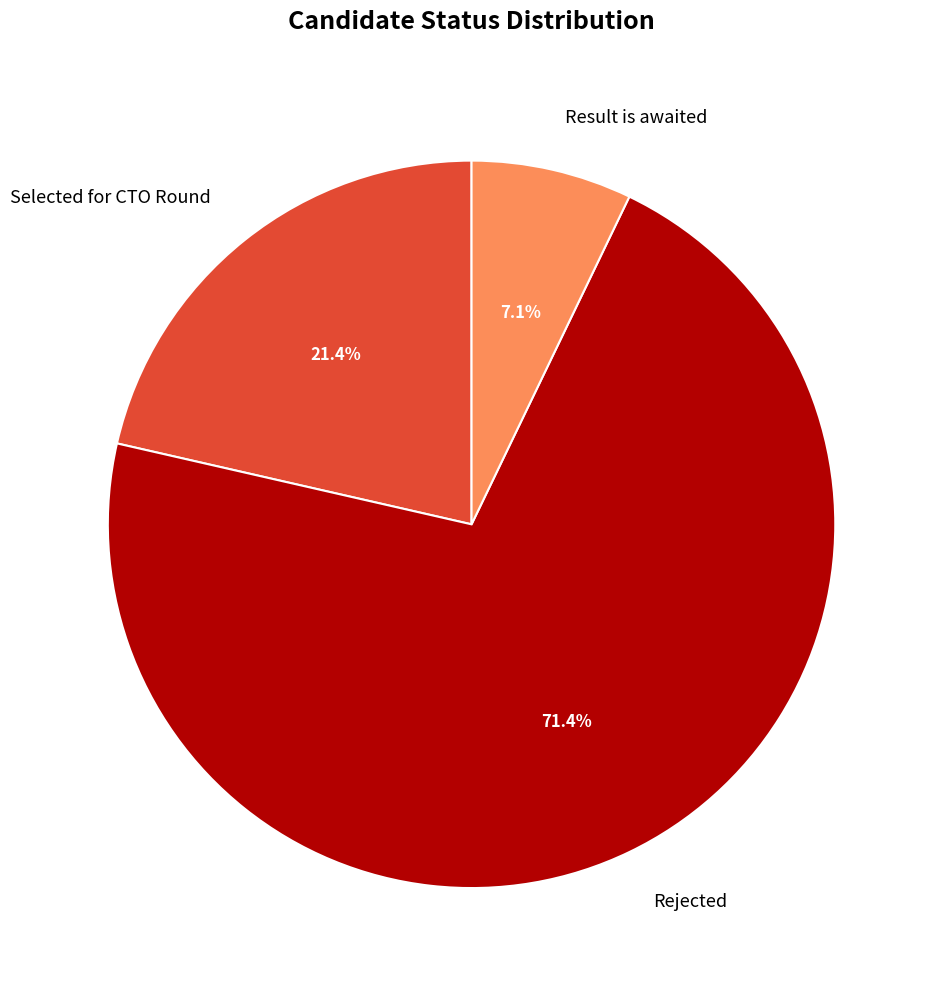

Approximately how many times larger is the value at Result is awaited compared to Selected for CTO Round?

0.3